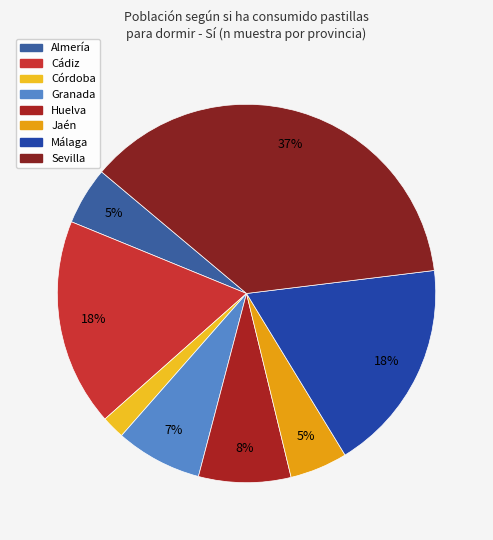

Which slice is the largest?

Sevilla